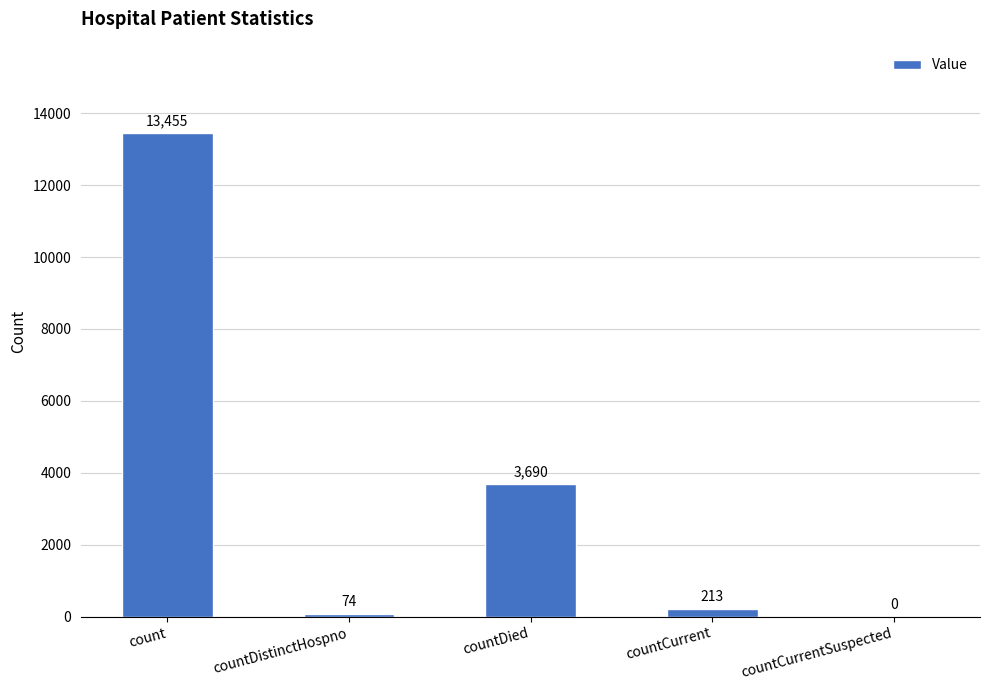

How many data points does each series have?

5